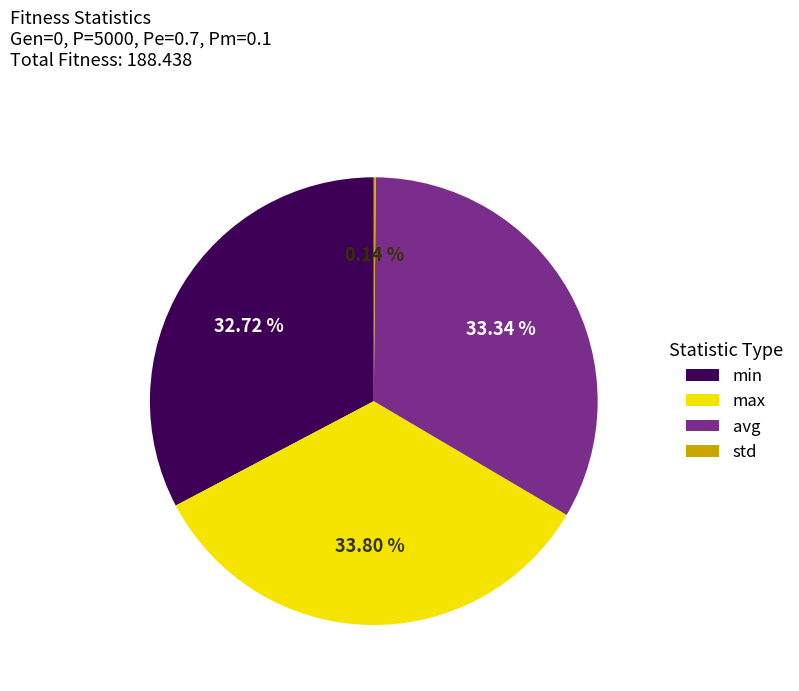

Between min and max, which is larger?

max